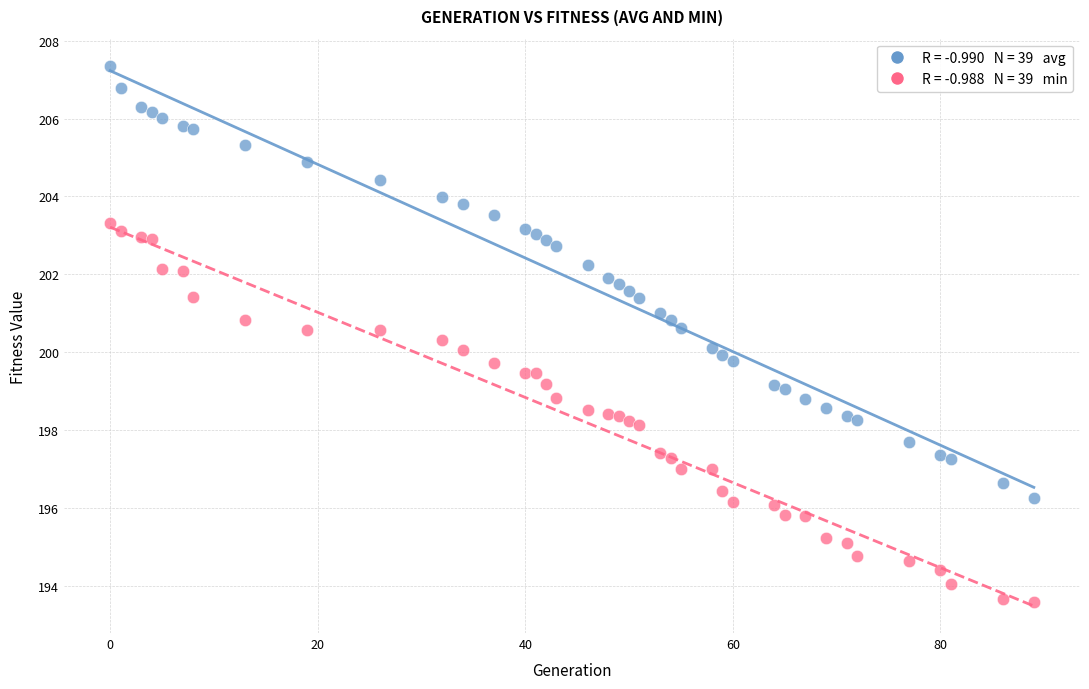

Across all data points, what is the range of Y values (max minus min)?

13.8